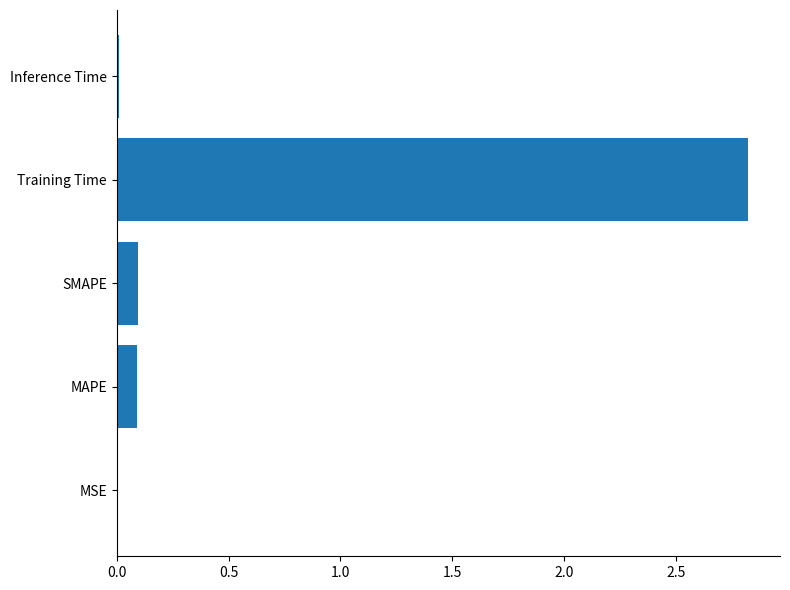

How many categories are shown in the chart?

5